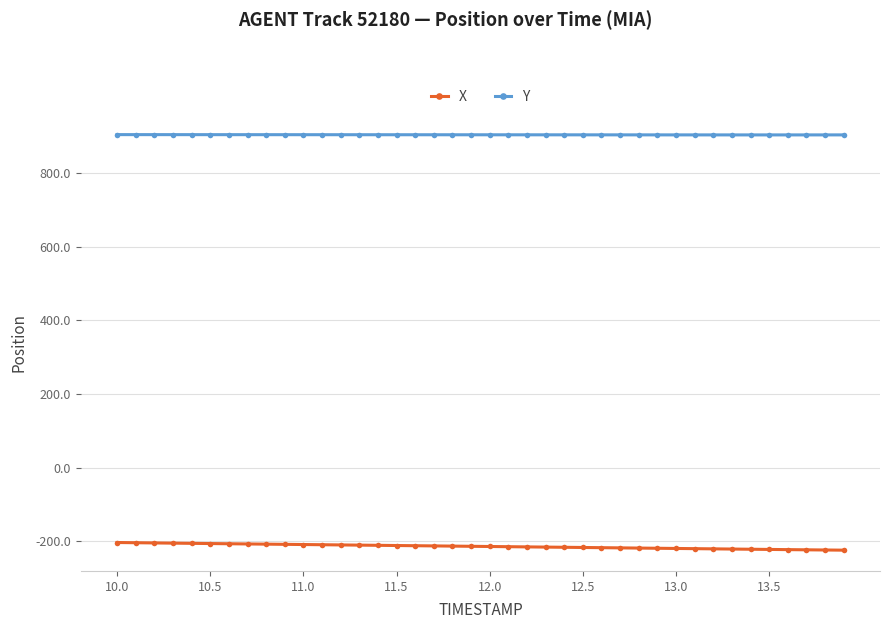

What is the maximum value for X?

-203.4